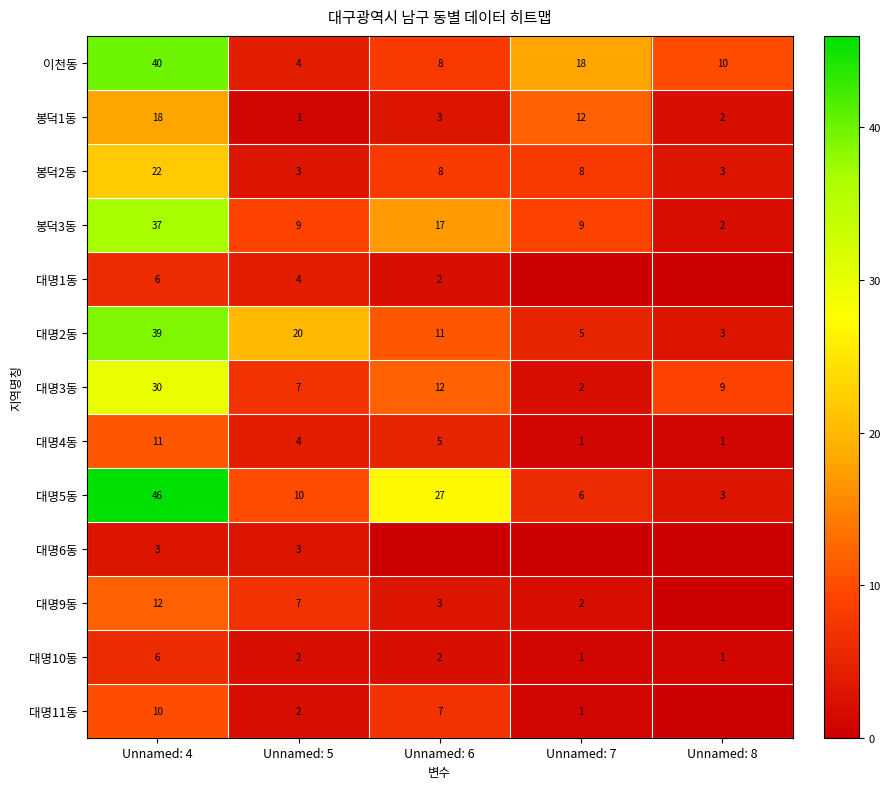

At how many categories does at least one series exceed 40?

1